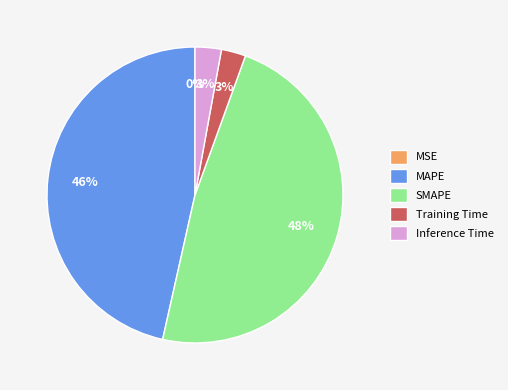

Which has a higher value, SMAPE or Inference Time?

SMAPE